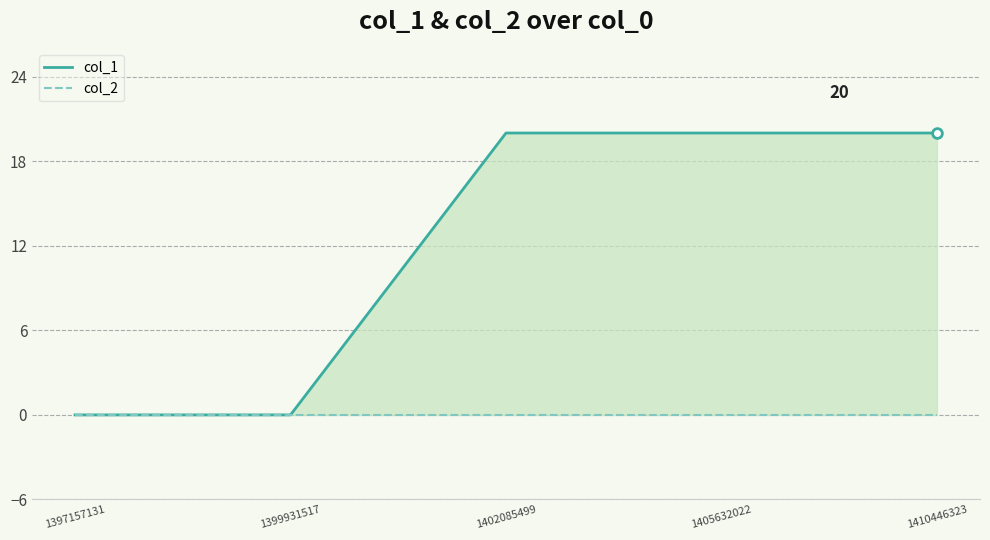

Rank the series by their average value, from lowest to highest.

col_2, col_1